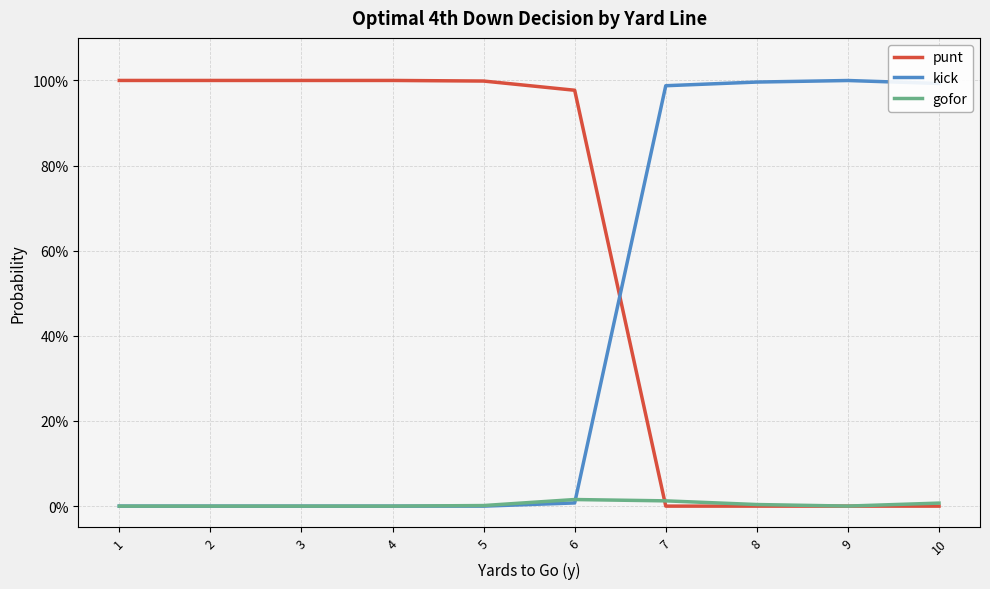

Which series has the largest total across all categories?

punt